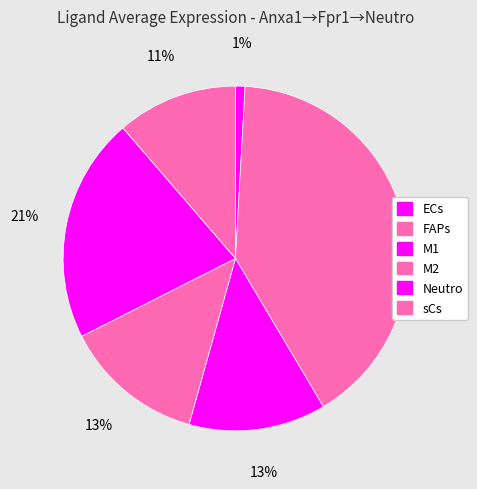

To the nearest percent, what is the difference between the ECs and M2 slice percentages?

12%